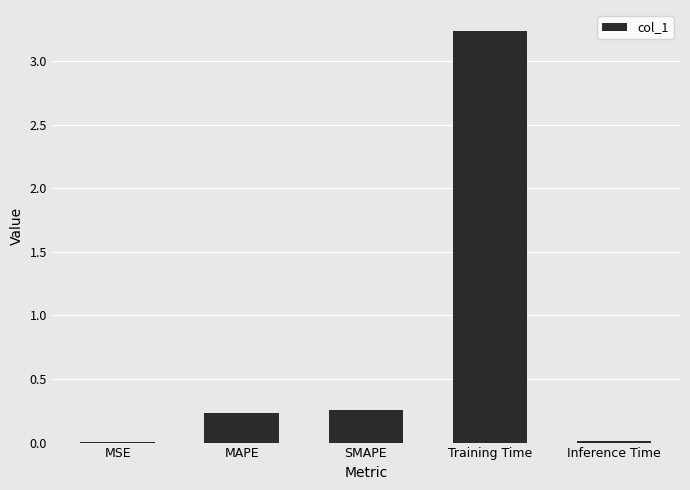

The chart shows a value of 5.5 at Training Time. True or false?

False